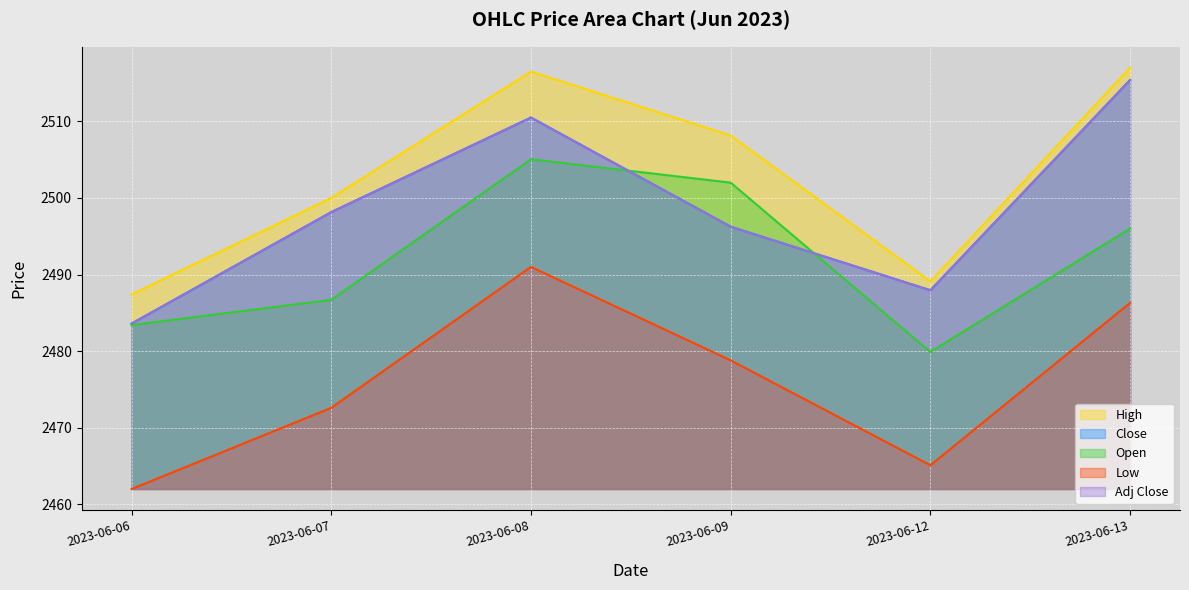

True or false: Low and Open intersect in this chart.

False